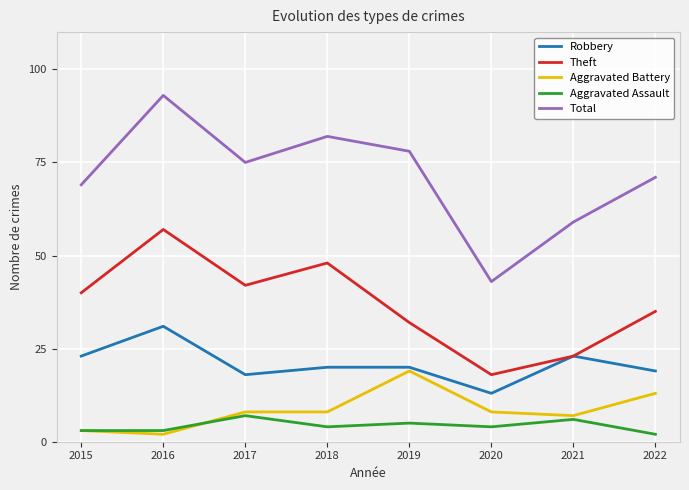

Does the chart display data point markers on the line(s)?

No